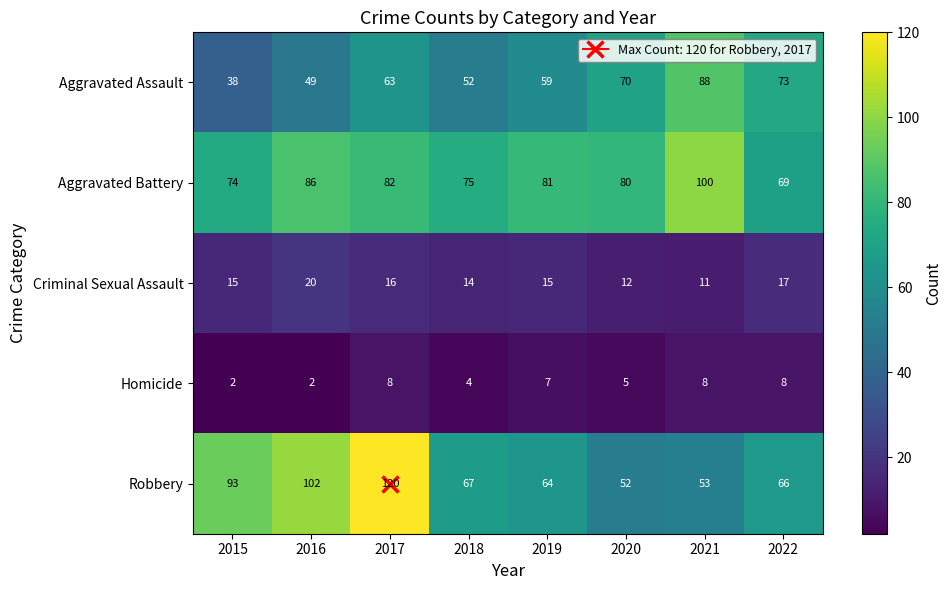

What is the approximate value of Aggravated Battery at 2017, to the nearest 5?

80